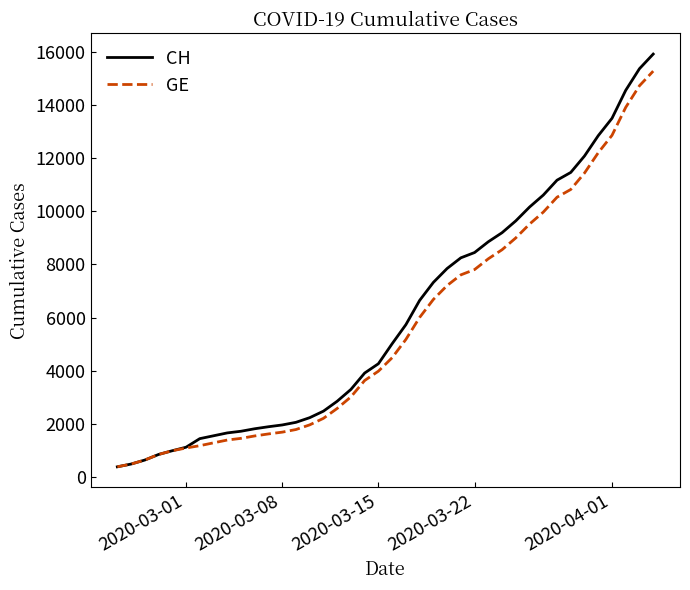

What is the greatest value displayed?

15926